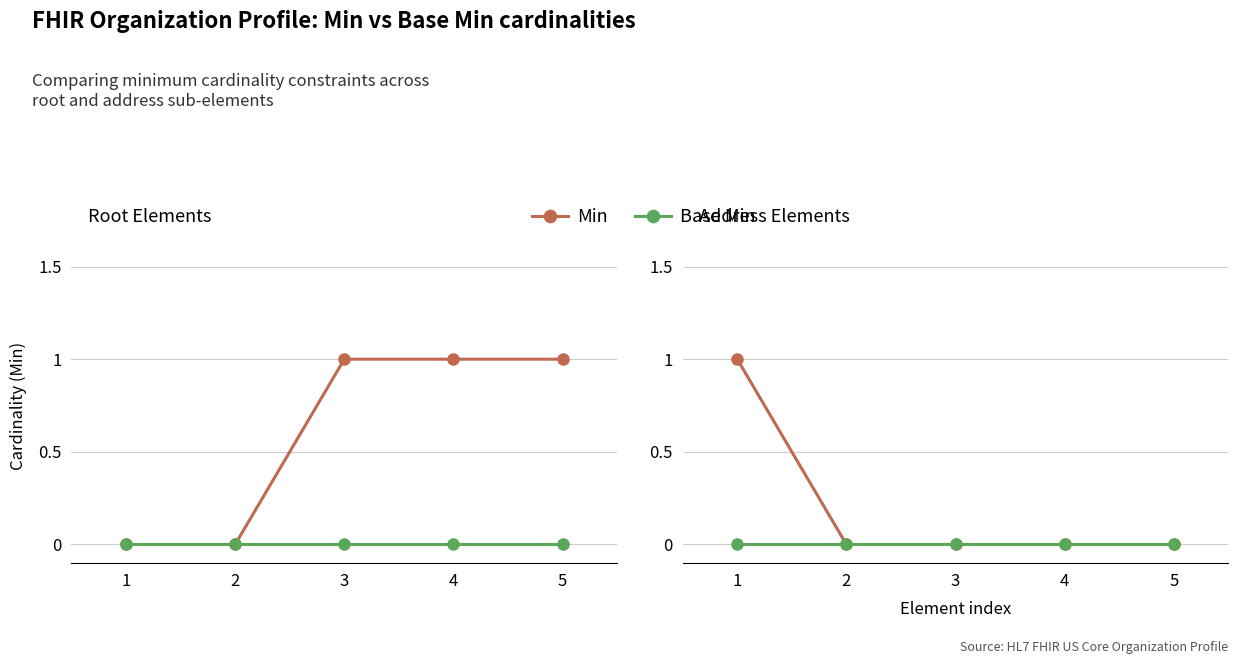

Rank the categories by Base Min value from lowest to highest.

1, 2, 3, 4, 5